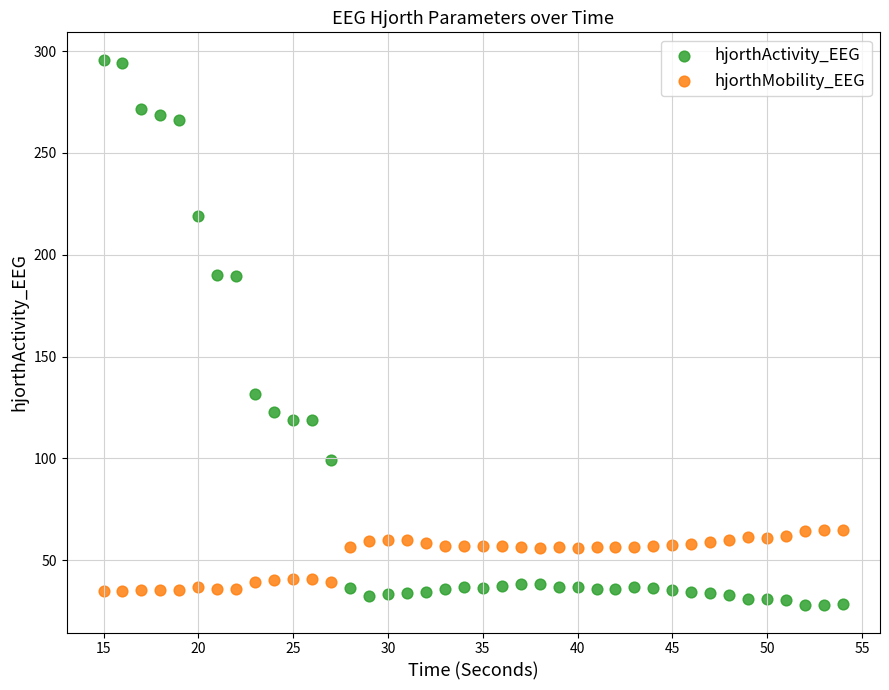

Across all data points, what is the range of X values (max minus min)?

39.0